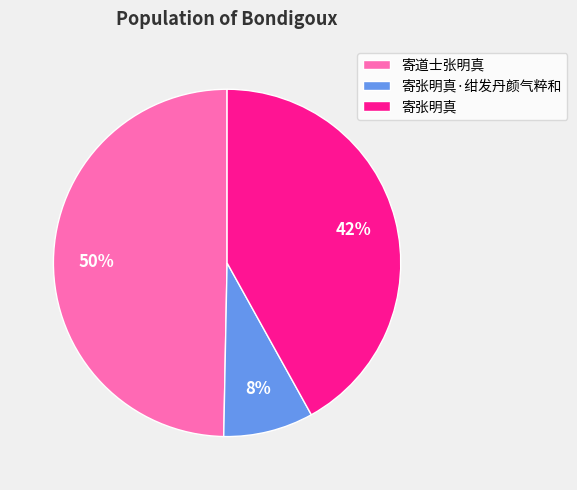

Does 寄道士张明真 represent more than half of the total?

No